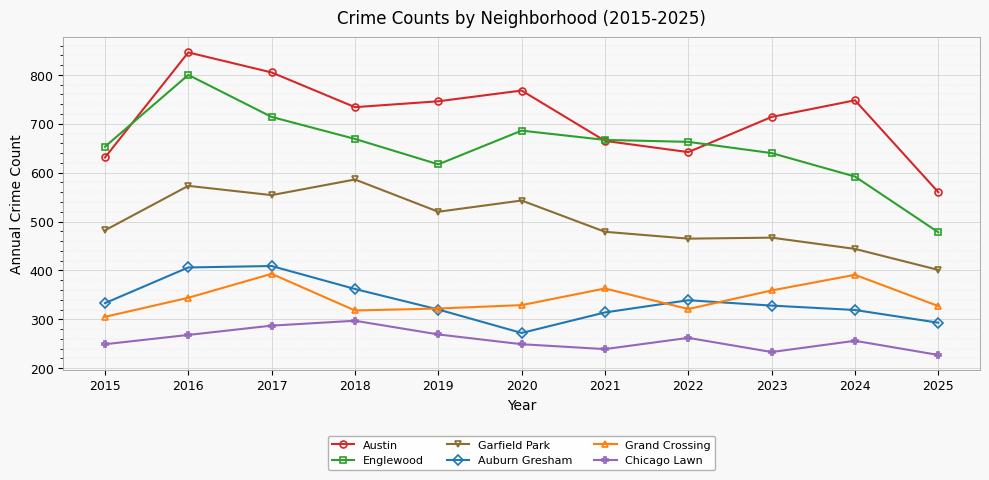

True or false: Austin and Chicago Lawn intersect in this chart.

False